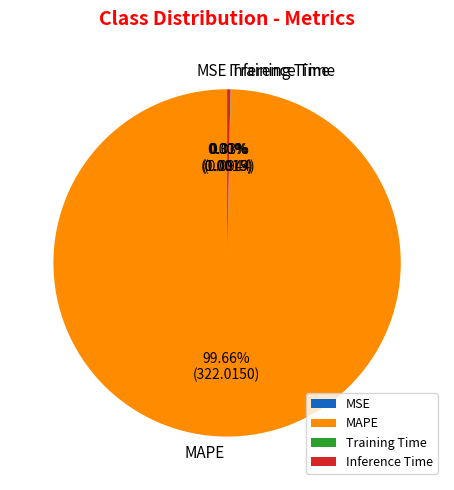

Which category has the biggest portion of the pie?

MAPE